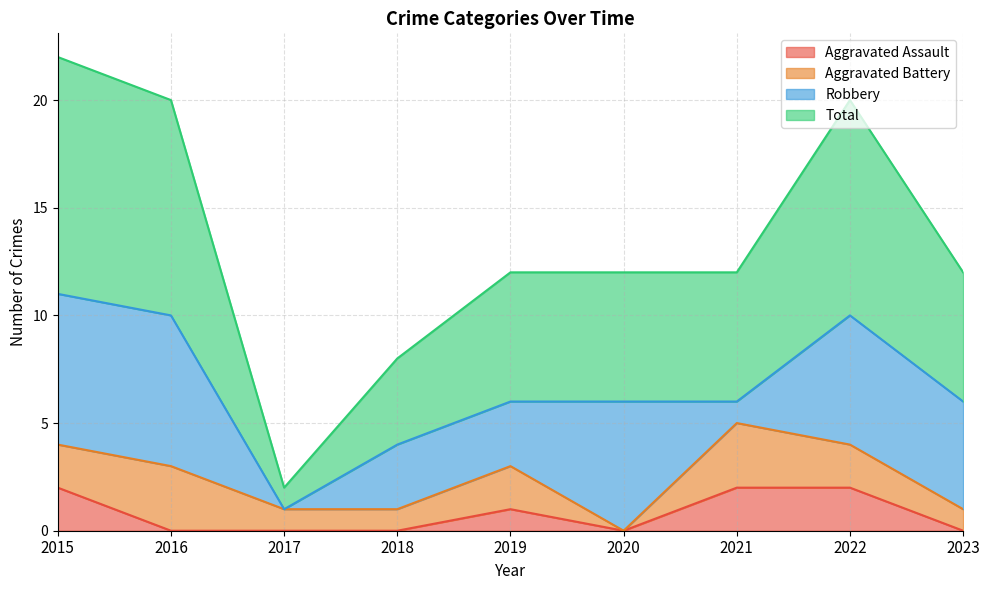

The value of Total at 2019 is 6. True or false?

True